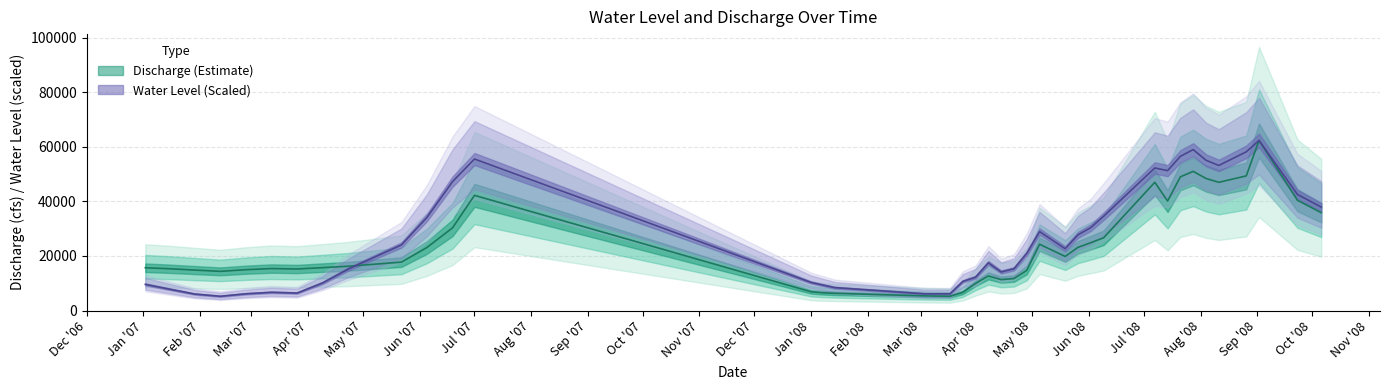

Where does the Discharge series first go above 16236?

4/23/2007